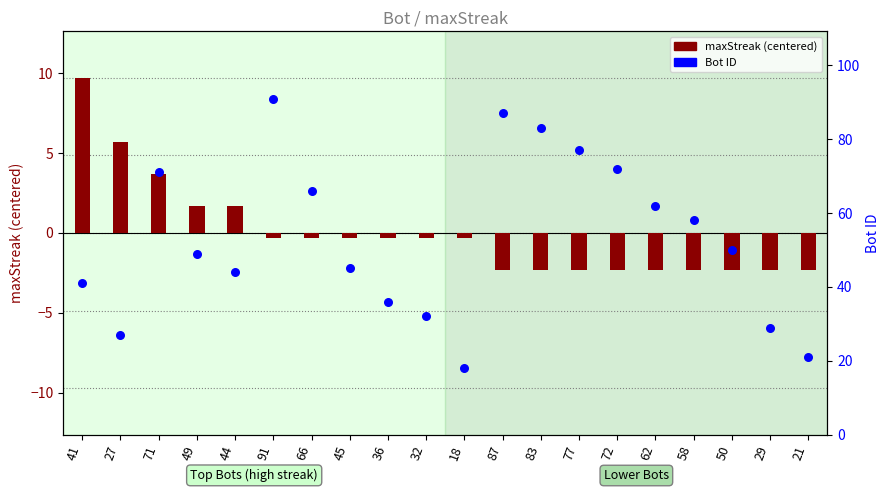

Is the value of Bot ID at 29 greater than the value of maxStreak (centered) at 71?

Yes